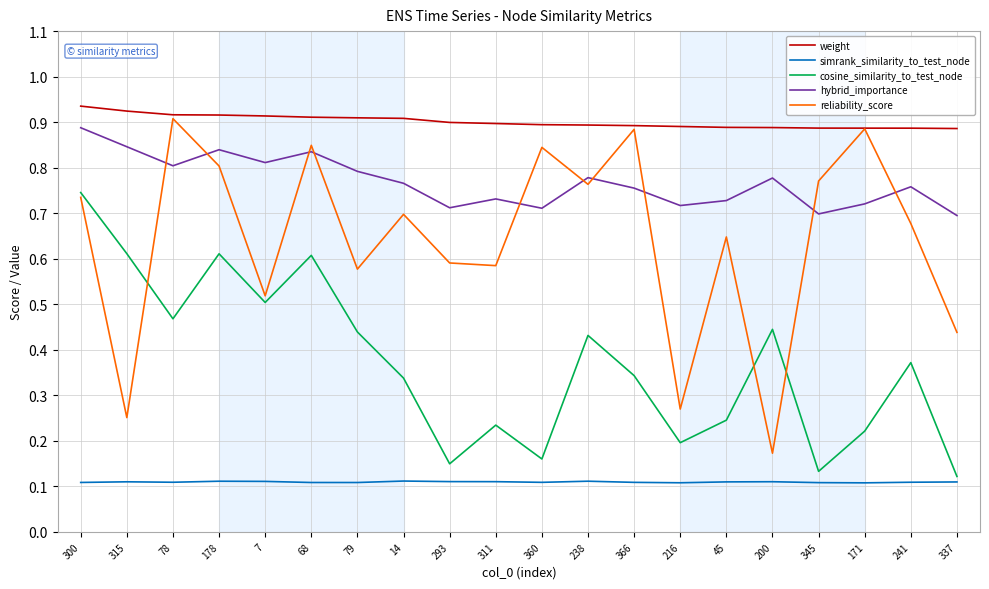

At which label is reliability_score closest to 0?

200